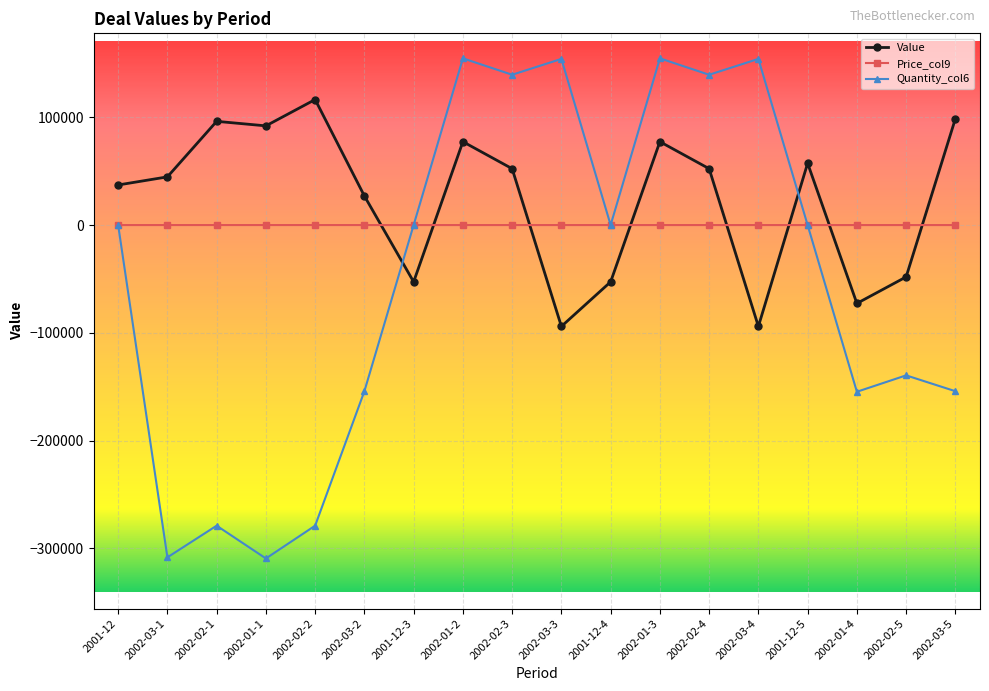

At which category does Quantity_col6 reach its first local valley?

2002-03-1